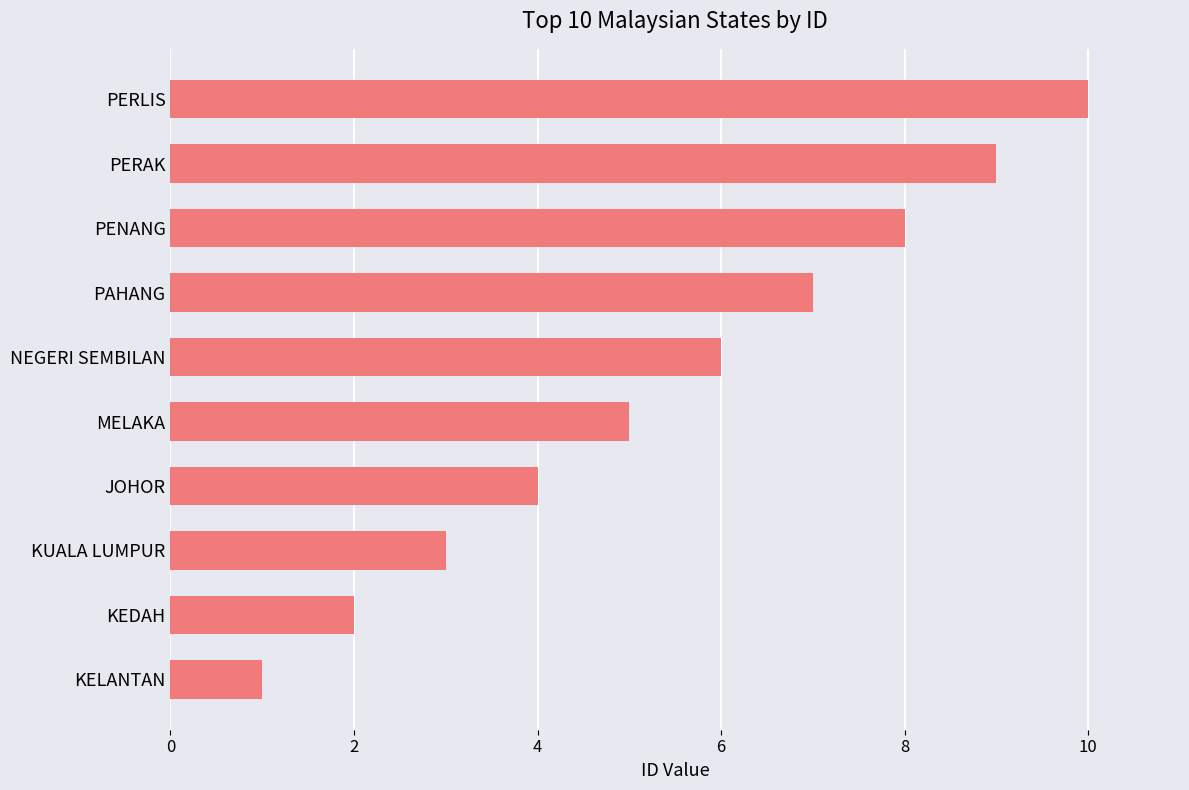

How many values are below 6?

5